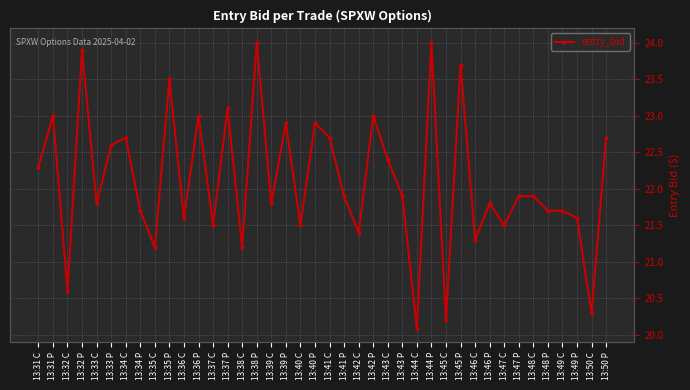

At which category does the data reach its first local valley?

13:32 C